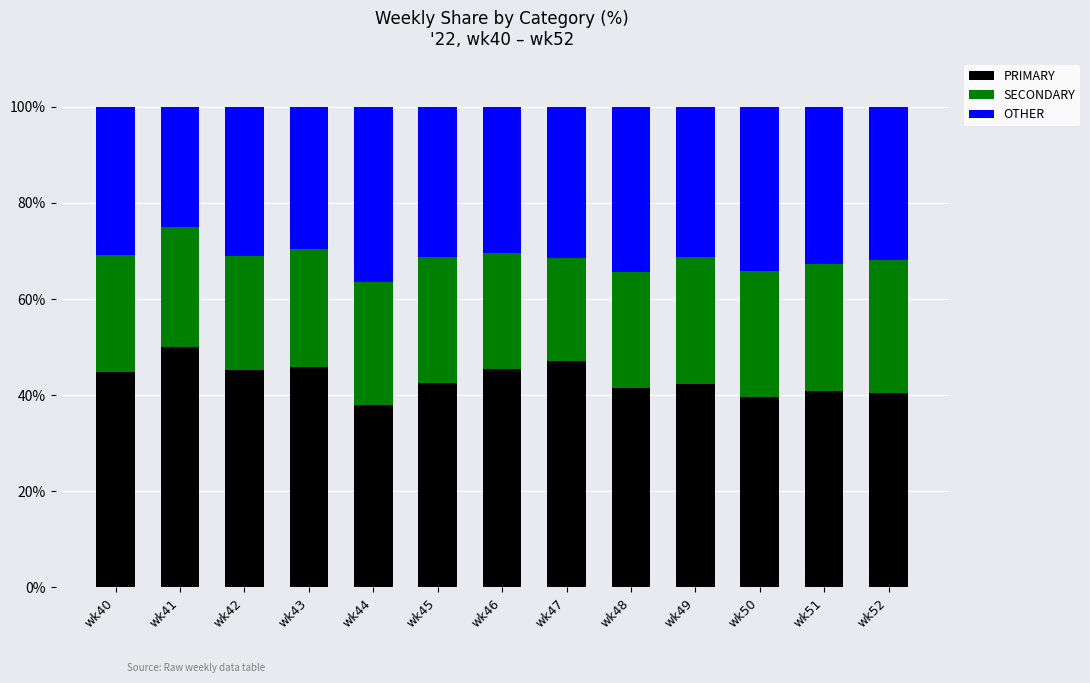

True or false: PRIMARY has a value of 50.0 at wk41.

True